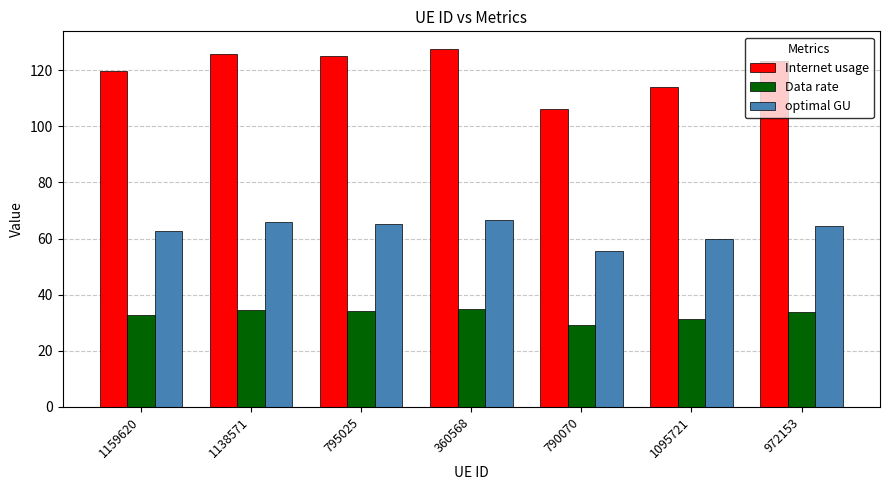

At which label does optimal GU reach its minimum?

790070